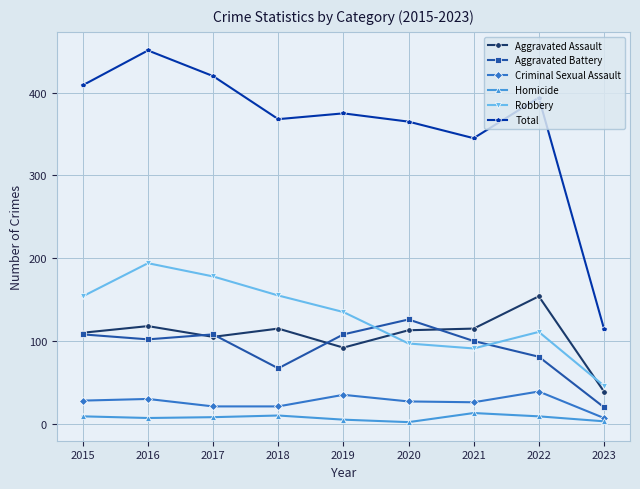

What is the minimum value for Total?

115